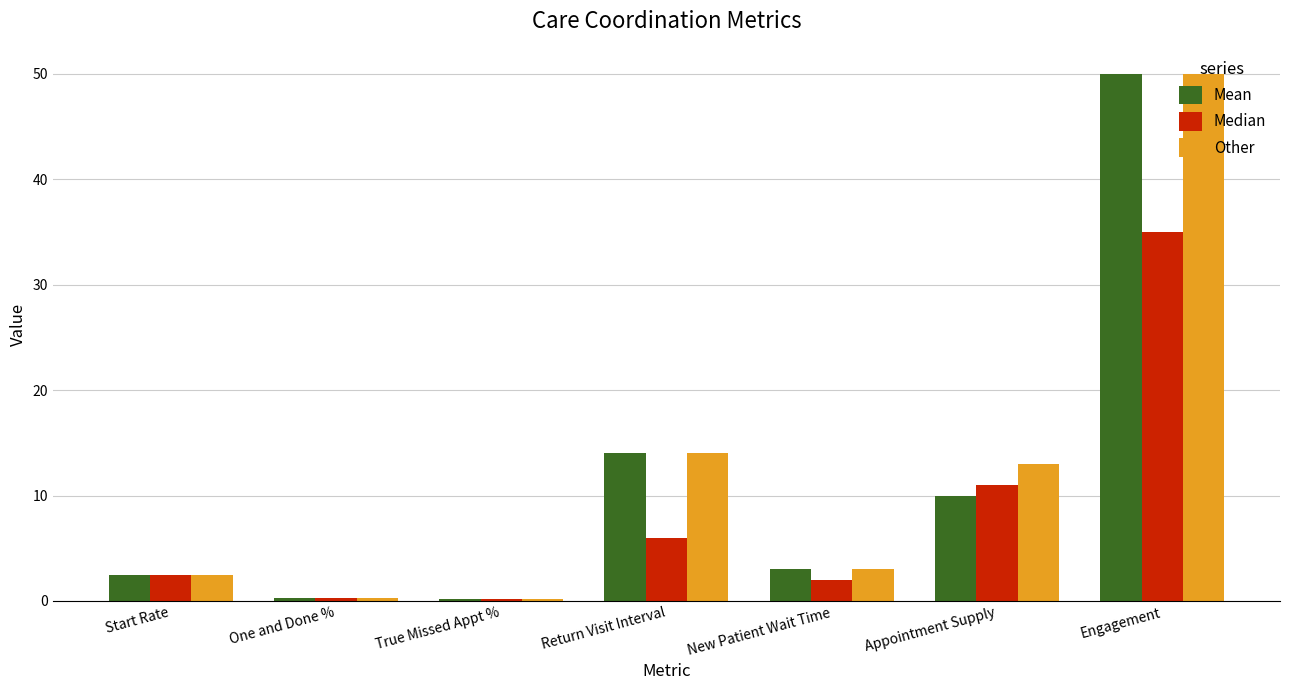

What is the greatest value displayed?

50.0